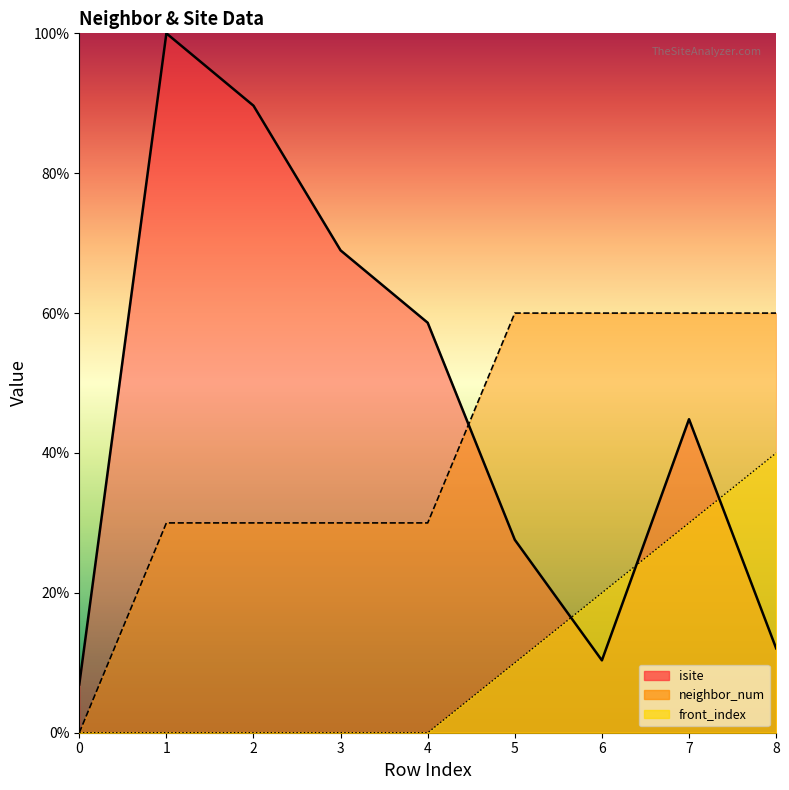

Reading left to right, list all the values displayed in this chart.

isite: 0=6.9	1=100.0	2=89.7	3=69.0	4=58.6	5=27.6	6=10.3	7=44.8	8=12.1
neighbor_num: 0=0.0	1=30.0	2=30.0	3=30.0	4=30.0	5=60.0	6=60.0	7=60.0	8=60.0
front_index: 0=0.0	1=0.0	2=0.0	3=0.0	4=0.0	5=10.0	6=20.0	7=30.0	8=40.0